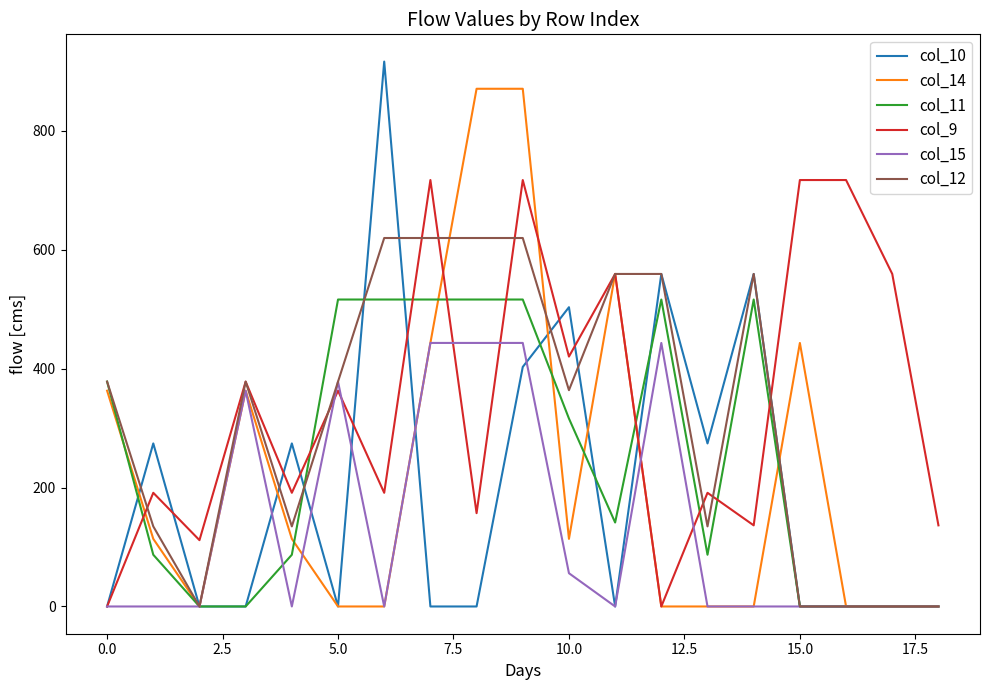

List the series in order of their peak value, highest first.

col_10, col_14, col_9, col_12, col_11, col_15